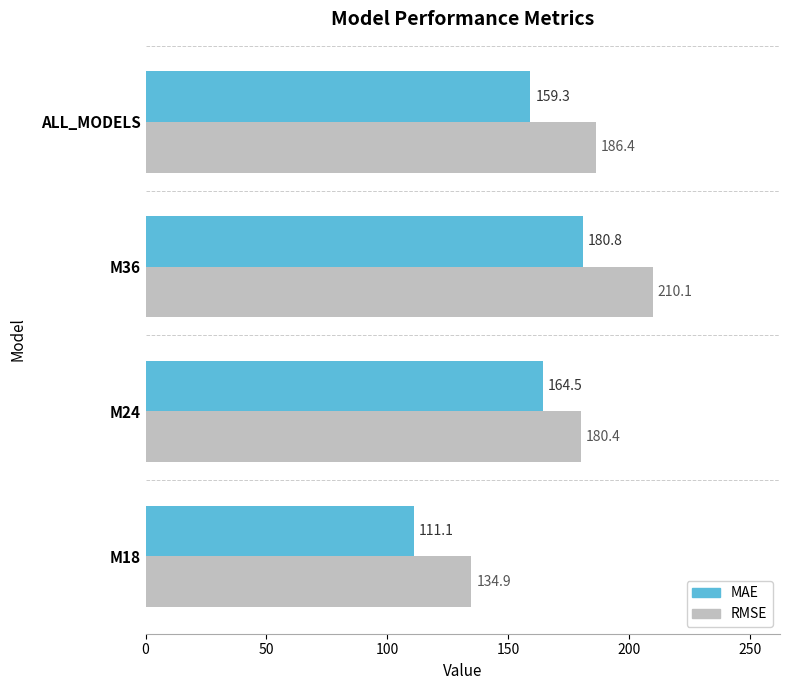

List the labels in order of MAE value, smallest first.

M18, ALL_MODELS, M24, M36